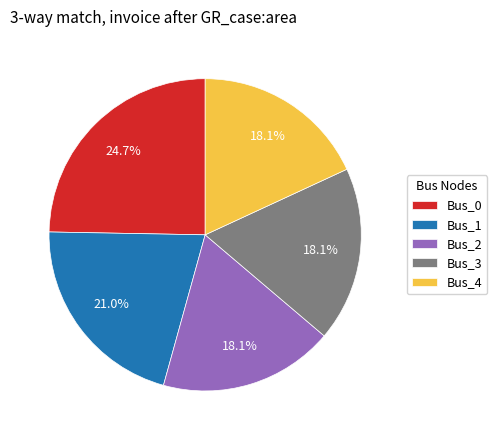

True or false: Bus_4 accounts for 18% of the total.

True